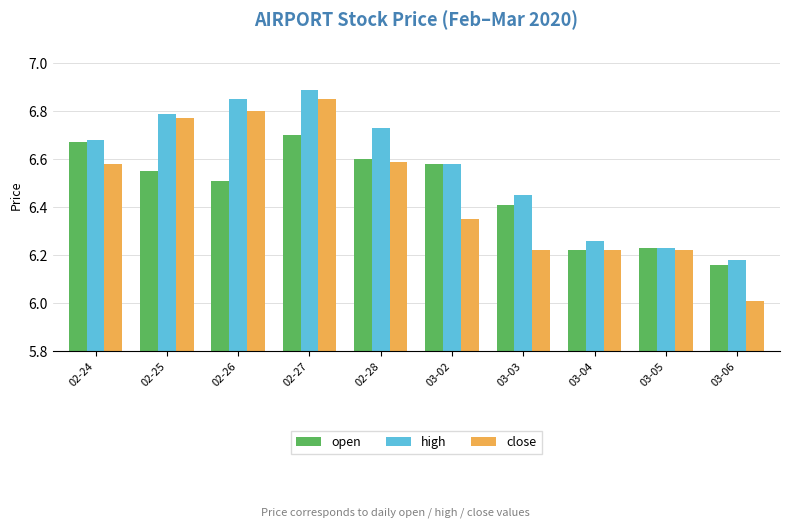

At how many categories does at least one series exceed 6?

10